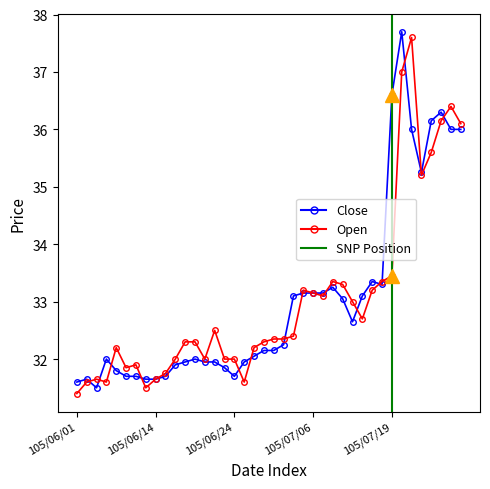

Does the chart have visible grid lines?

No